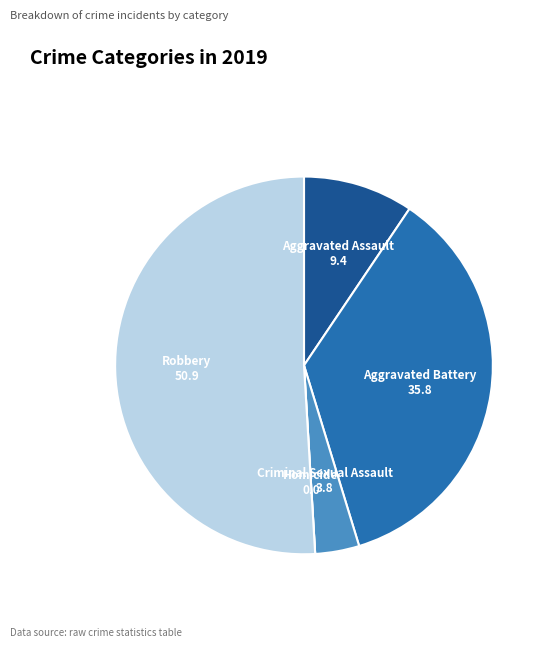

Approximately how many times larger is the value at Aggravated Battery compared to Criminal Sexual Assault?

9.5